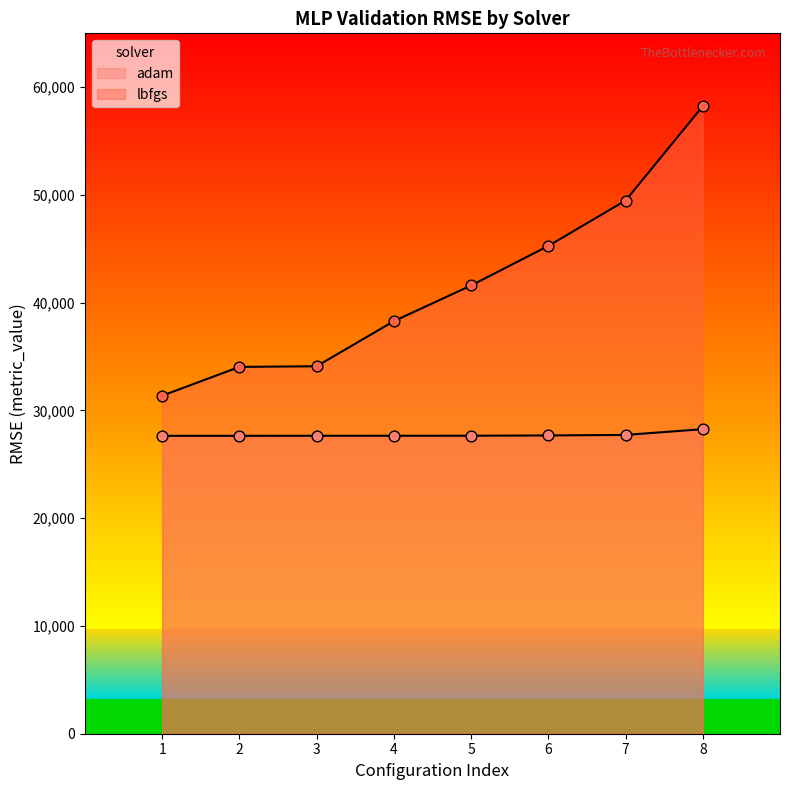

Which series has the largest Y range (max minus min)?

lbfgs